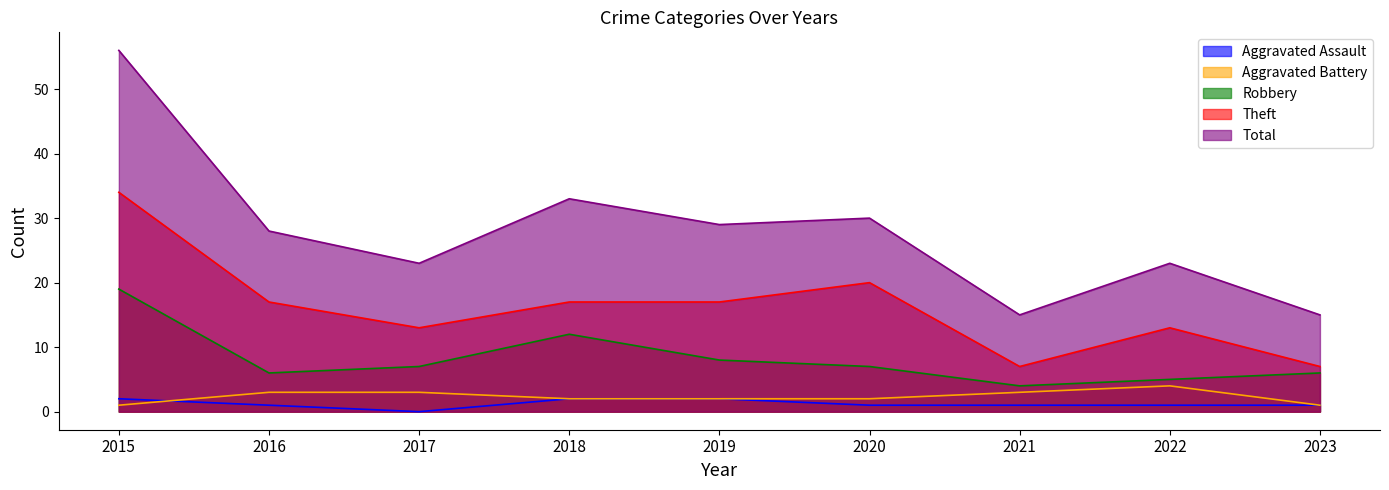

What is the sum of all Total values?

252